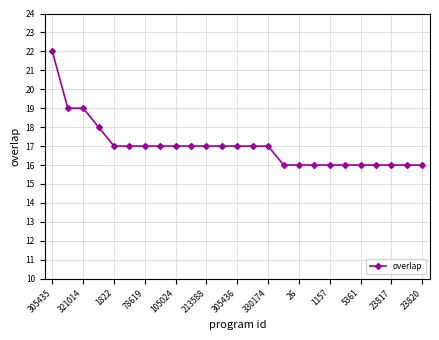

Reading left to right, transcribe all the data shown in this chart.

22	19	19	18	17	17	17	17	17	17	17	17	17	17	17	16	16	16	16	16	16	16	16	16	16